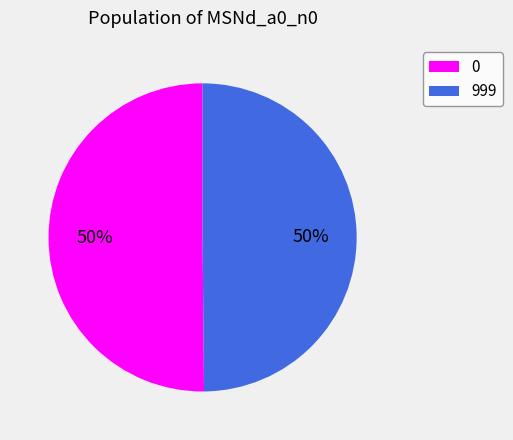

How many slices are in this pie chart?

2